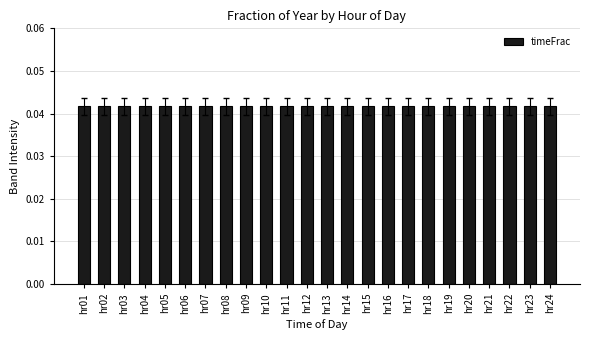

Count the values in the range 0 to 1.

24